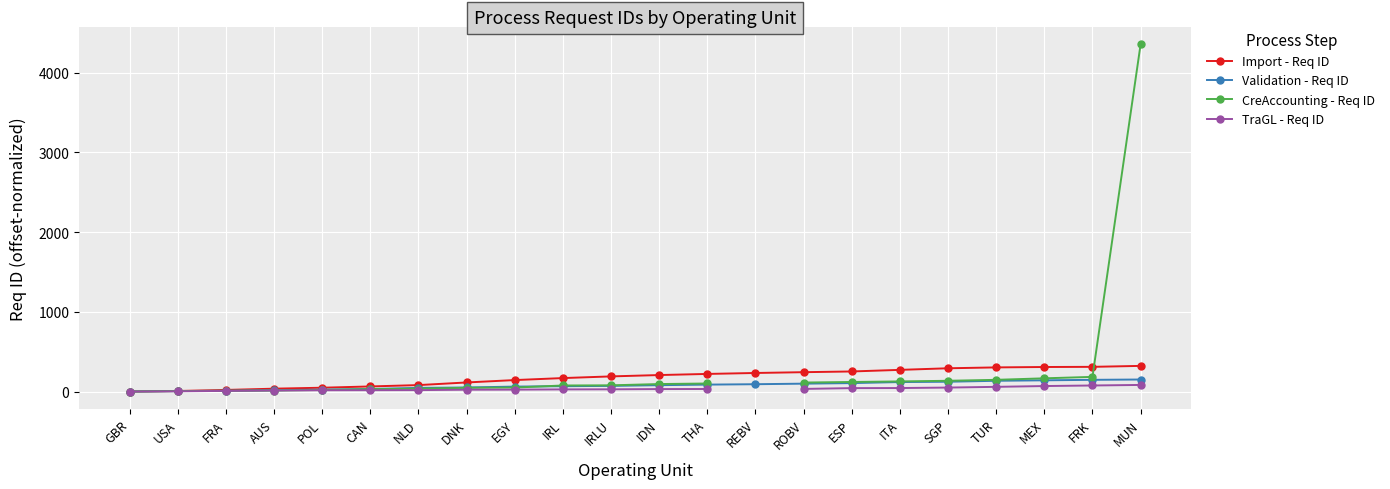

True or false: CreAccounting - Req ID and Import - Req ID cross at least once.

True